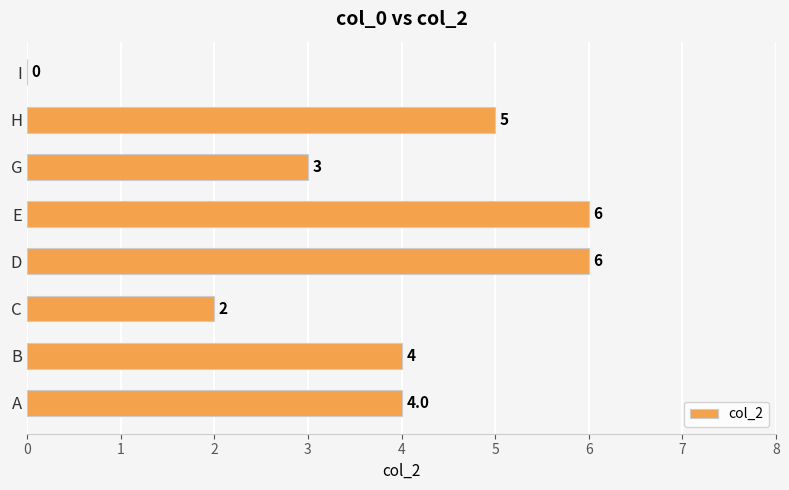

Which has a higher value, D or C?

D